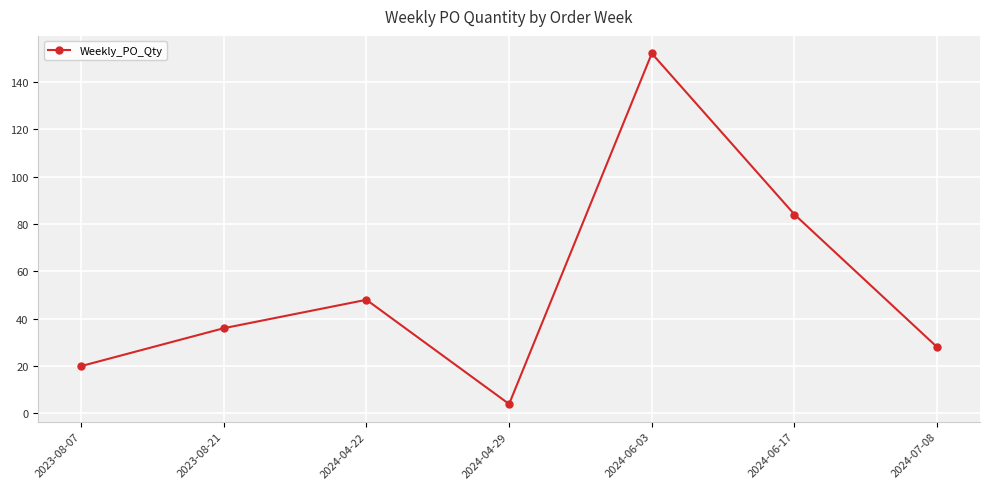

What is the smallest value displayed?

4